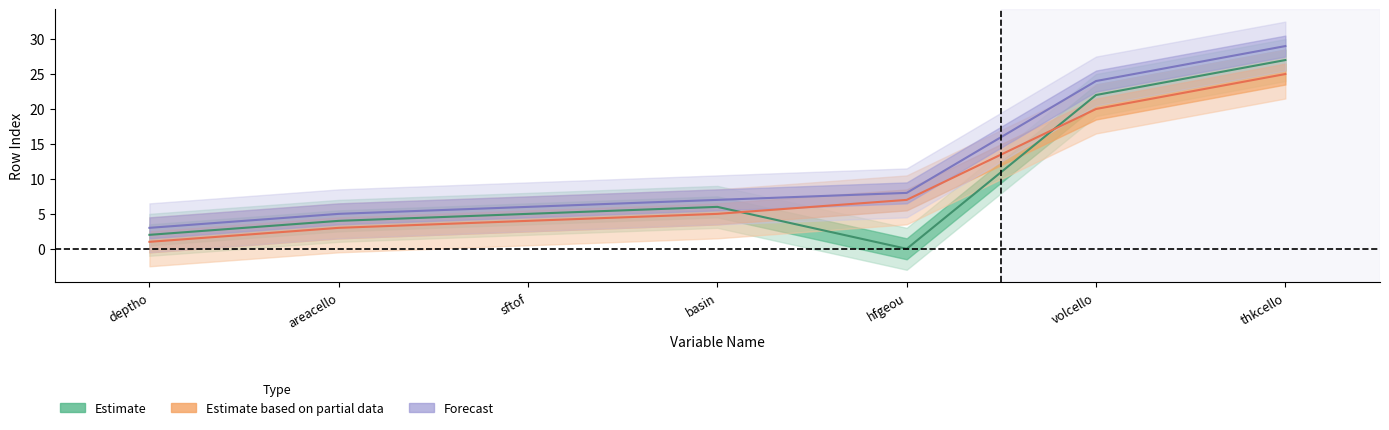

What is the sum of the Estimate based on partial data values at thkcello and hfgeou?

32